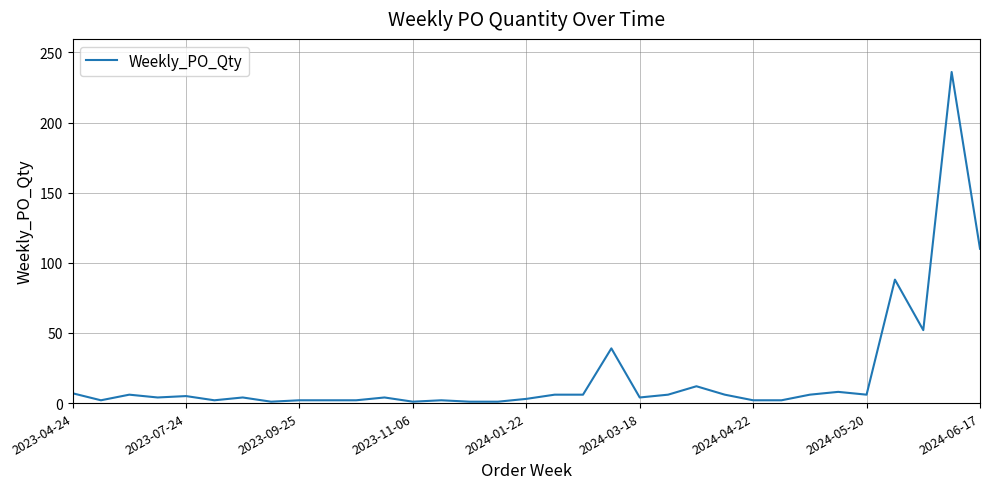

Where is the data nearest to the value 118?

2024-06-17